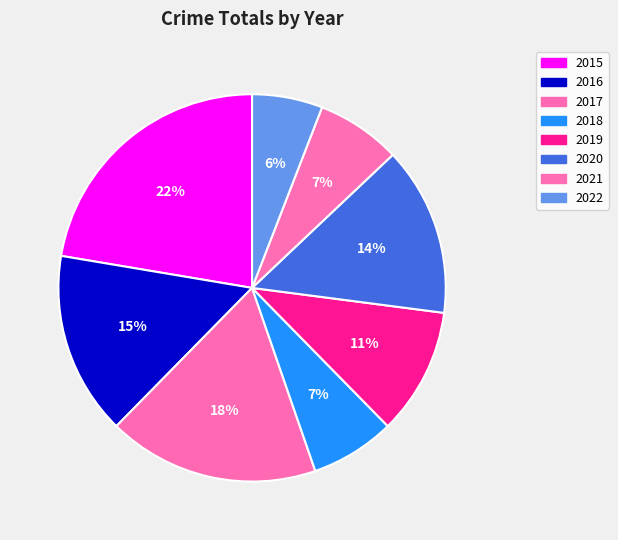

What percentage is the 2015 slice, to the nearest percent?

22%